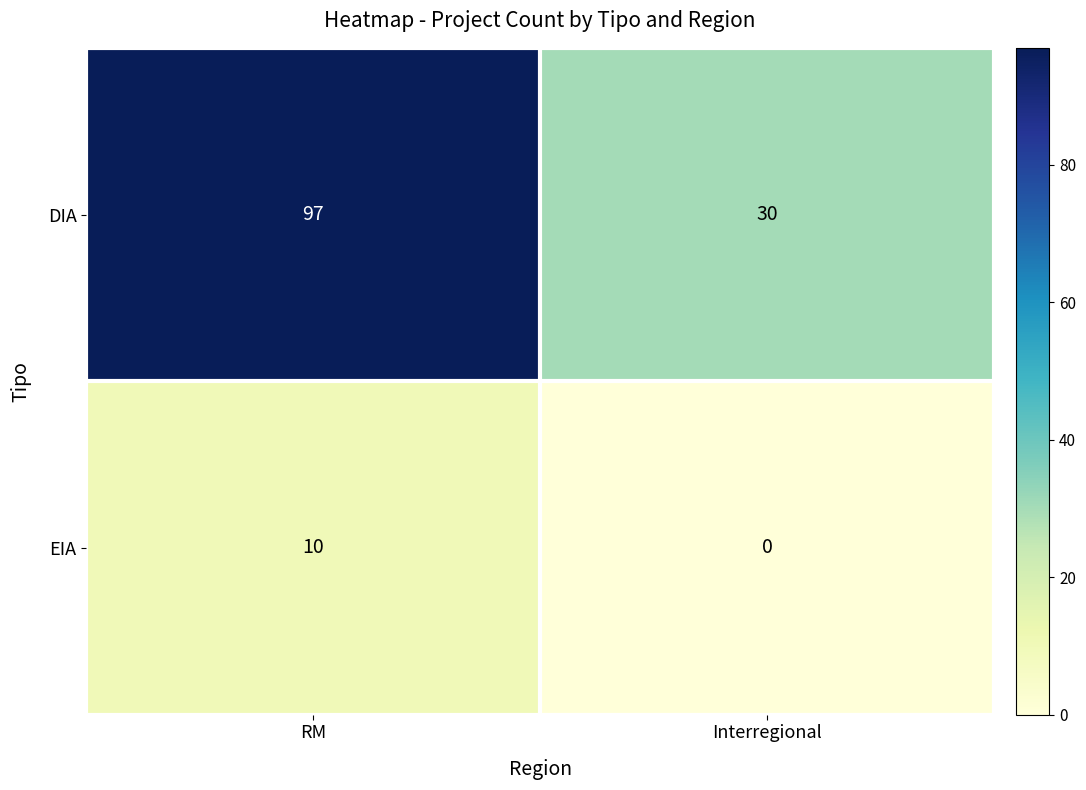

Reading left to right, list all the values displayed in this chart.

DIA: RM=97	Interregional=30
EIA: RM=10	Interregional=0